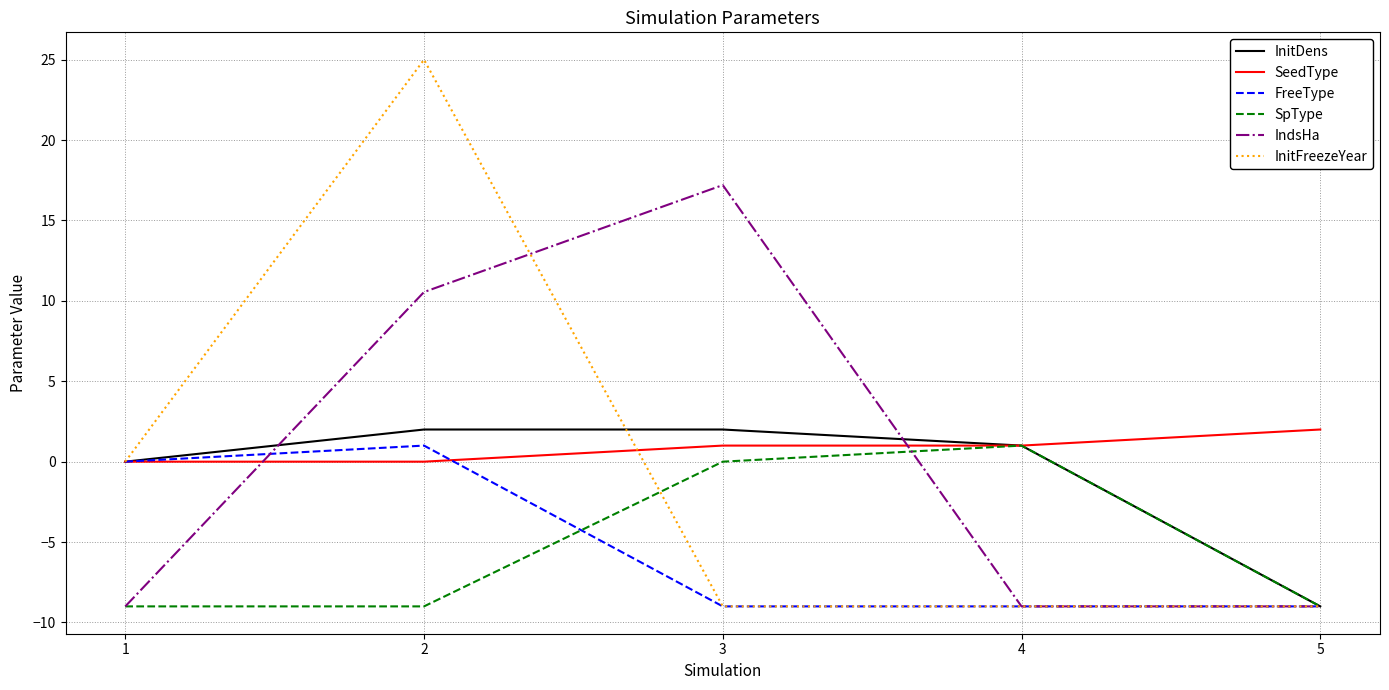

Count the number of categories in the chart.

5